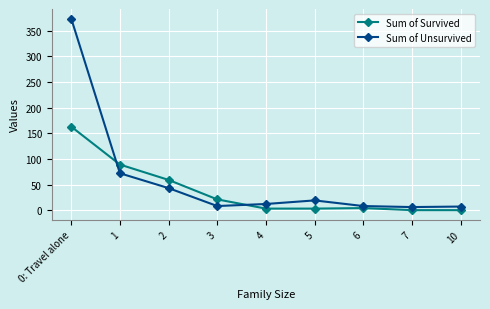

True or false: Sum of Unsurvived has more than 2 points higher than both neighbors.

False